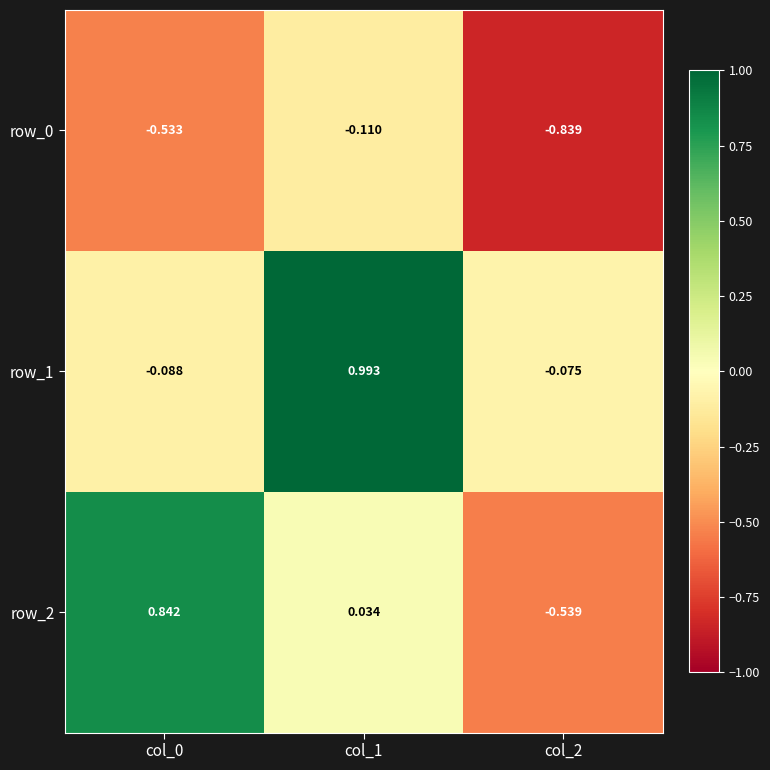

Is the value of row_1 at col_2 greater than the value of row_2 at col_2?

Yes